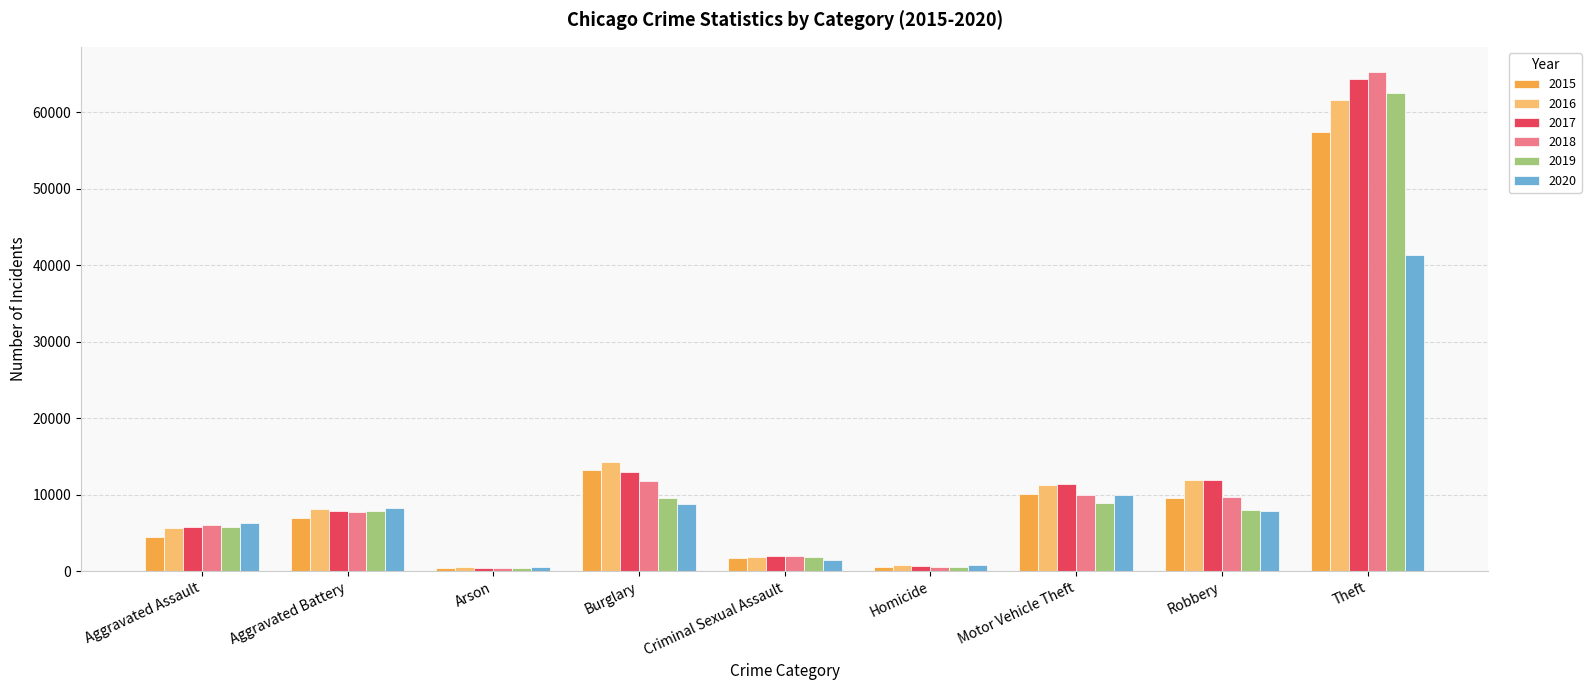

The value of 2015 at Motor Vehicle Theft is 16715. True or false?

False